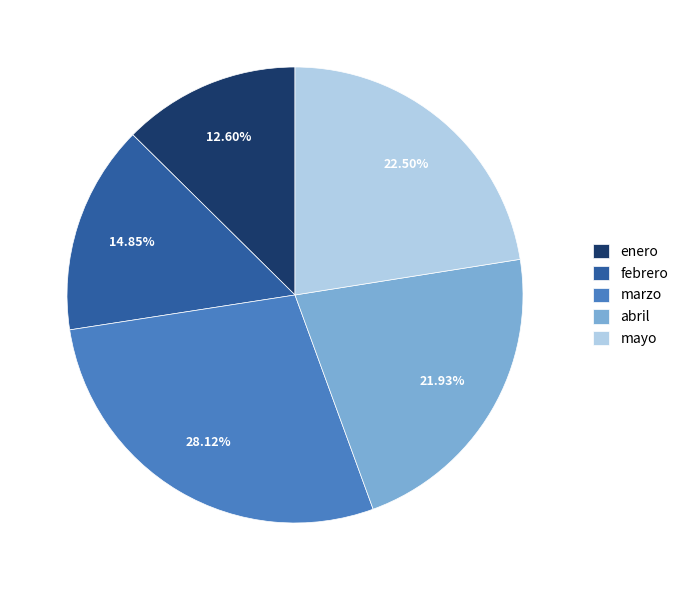

Count the number of slices in the pie.

5